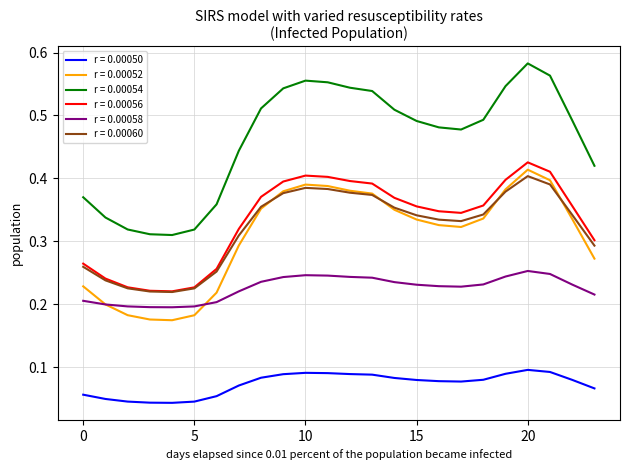

How many r = 0.00052 values are between 0 and 1?

24